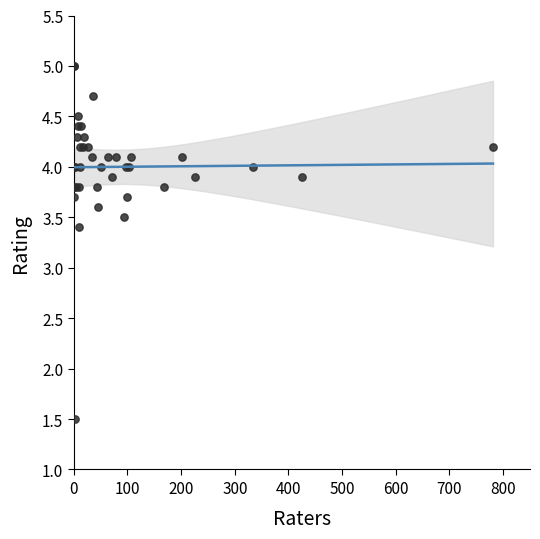

What Y value in the scatter plot is closest to 3?

3.4